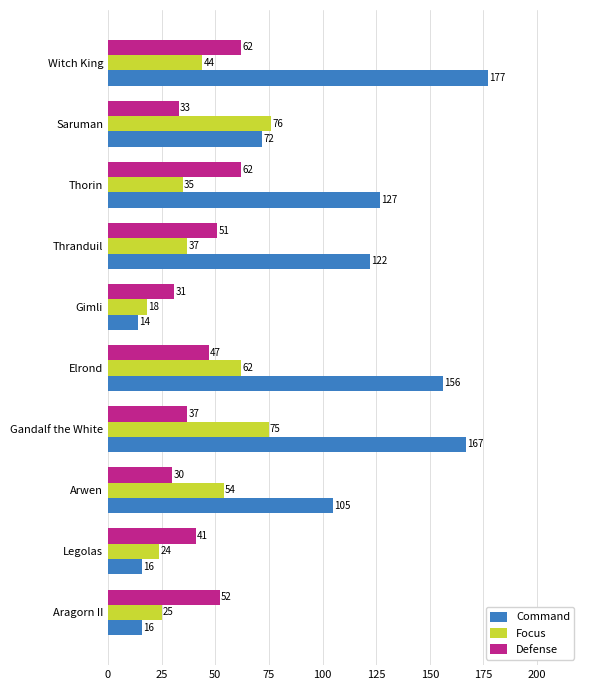

List the series in order of their peak value, highest first.

Command, Focus, Defense